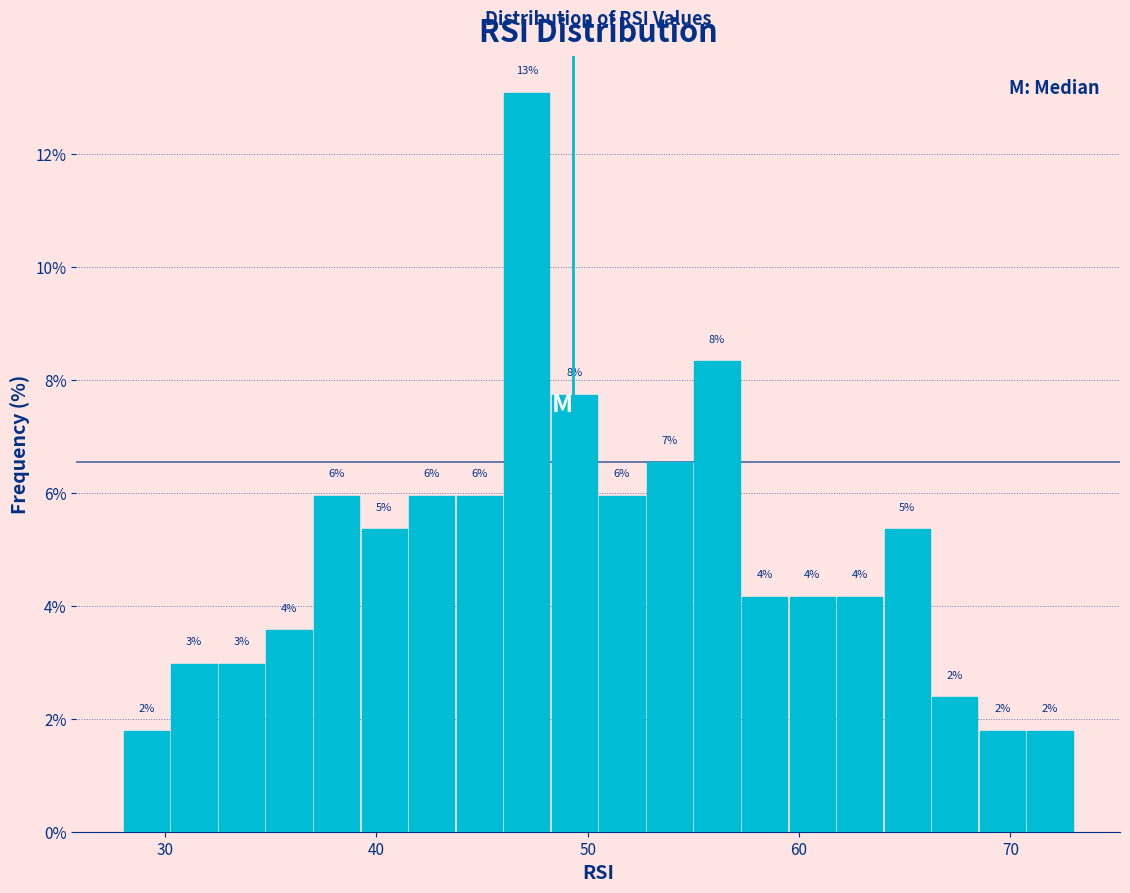

Read against the x-axis, roughly where is the centre of the tallest bar?

47